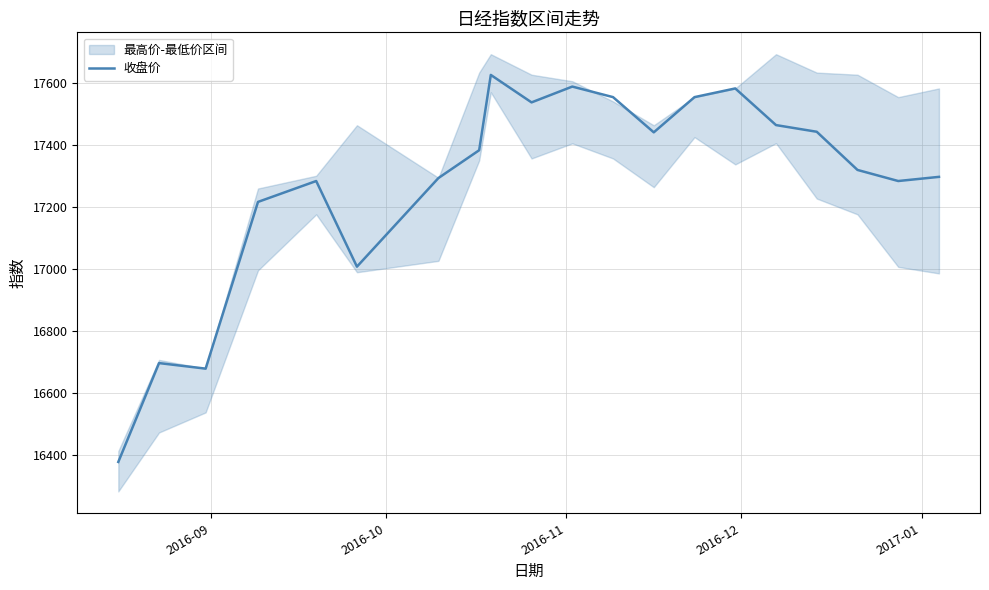

True or false: the data has more than 2 interior local peaks.

True